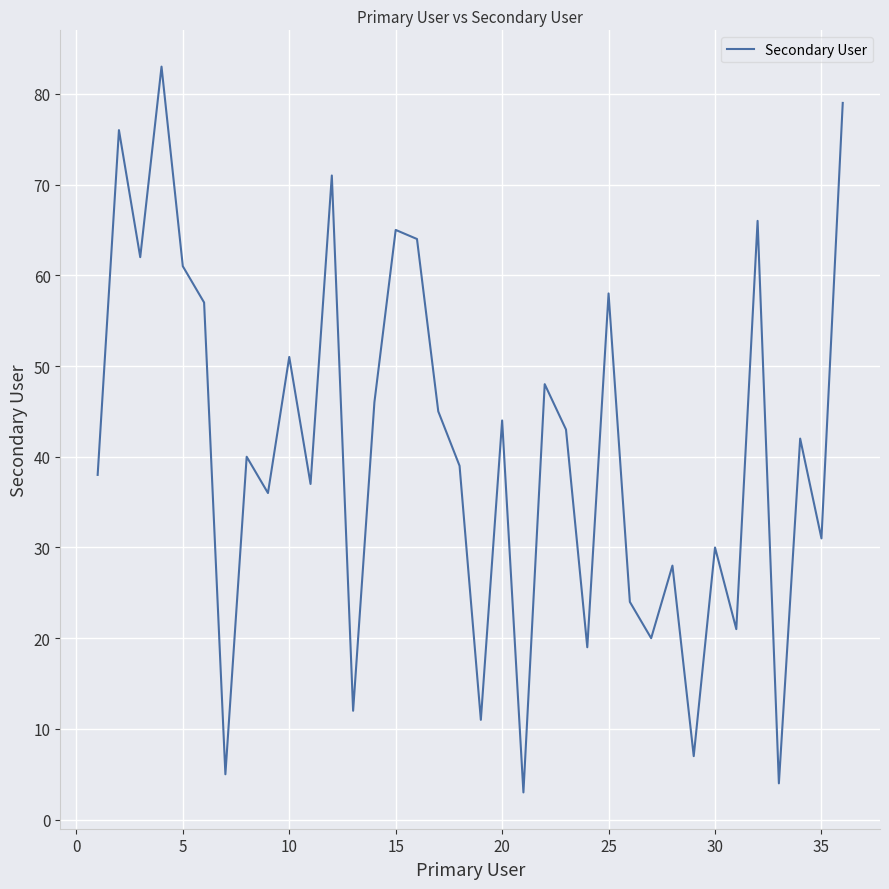

What is the sum of all values?

1466